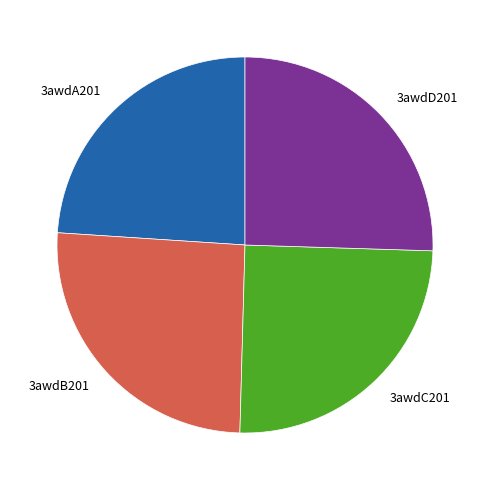

The 3awdA201 slice represents 16% of the pie. True or false?

False